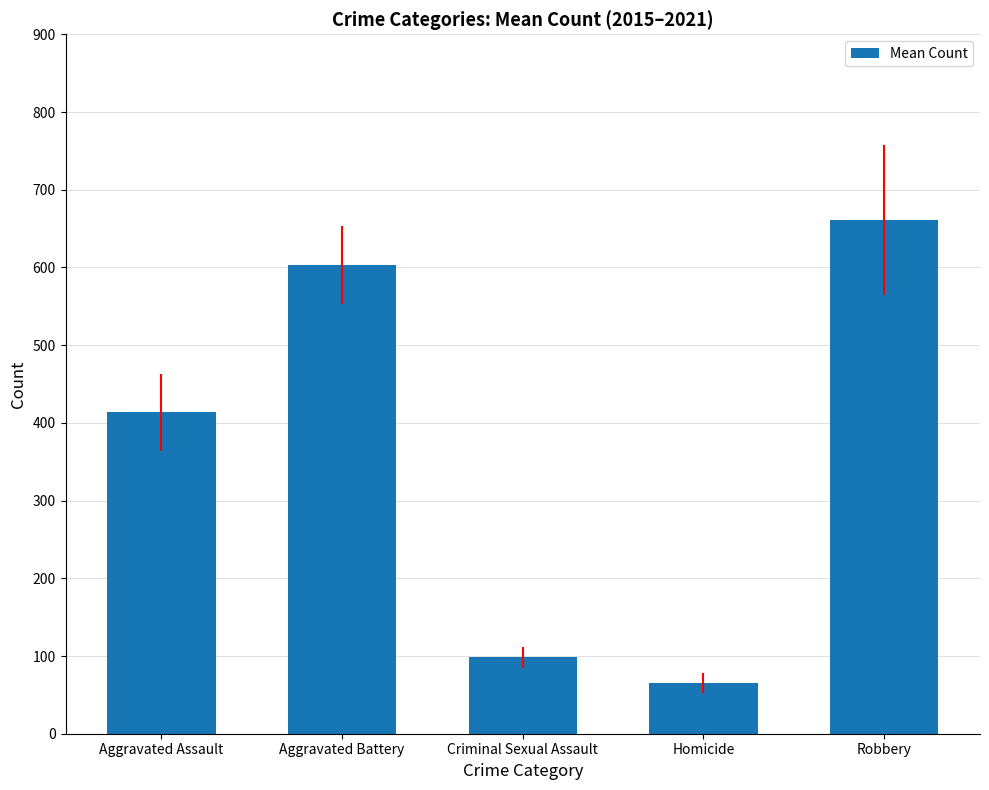

What is the difference between the values at Aggravated Assault and Homicide?

348.3